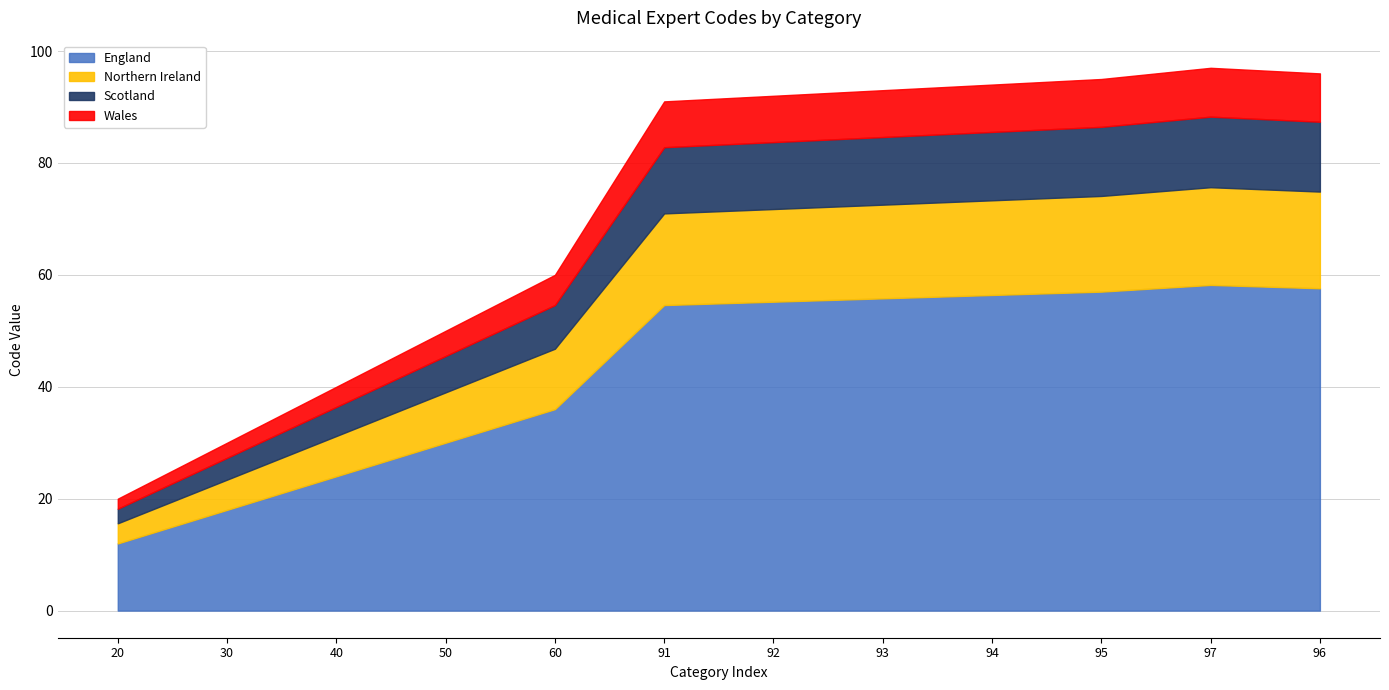

Reading left to right, list all the values displayed in this chart.

20	30	40	50	60	91	92	93	94	95	97	96